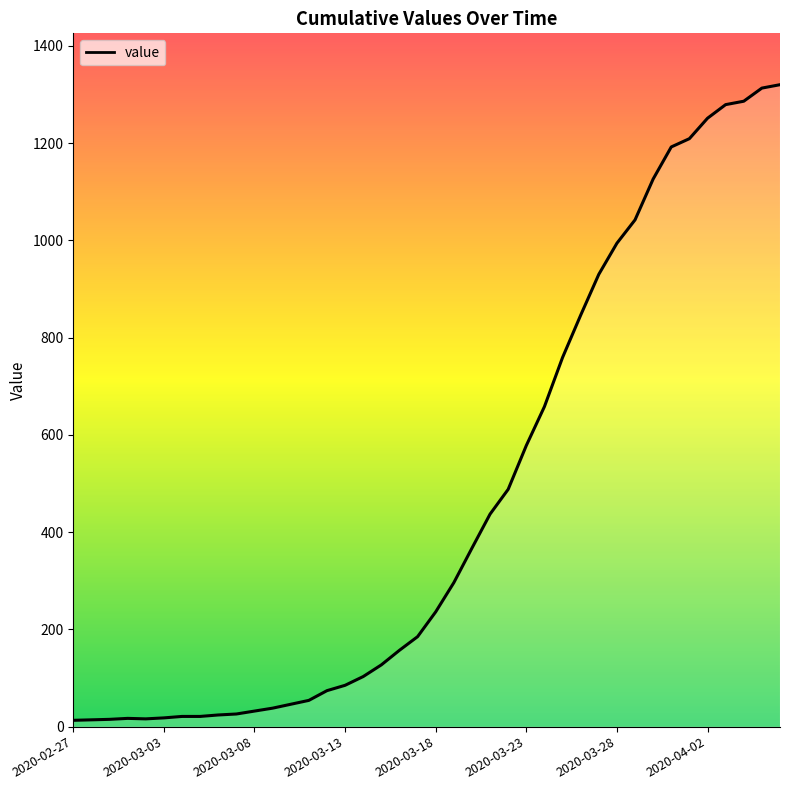

What is the greatest value displayed?

1320